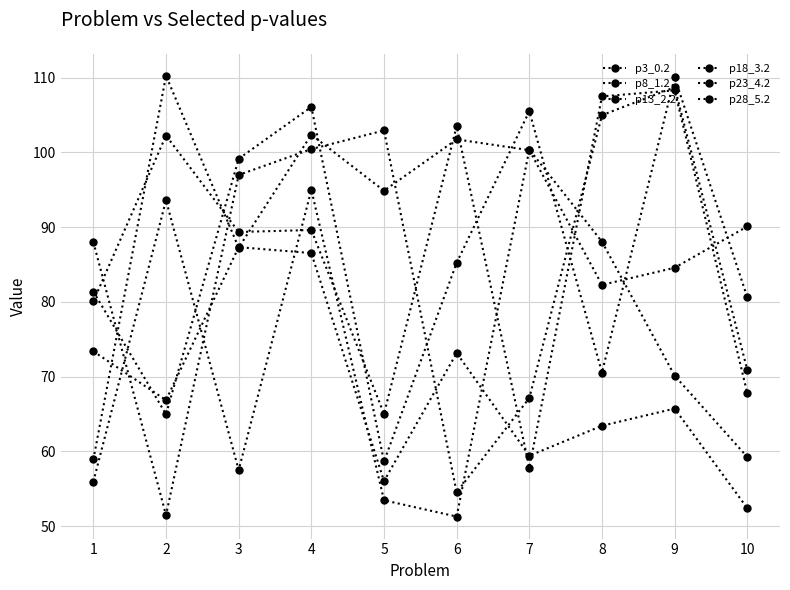

What is the difference between the second highest and second lowest values in the p3_0.2 series?

20.1